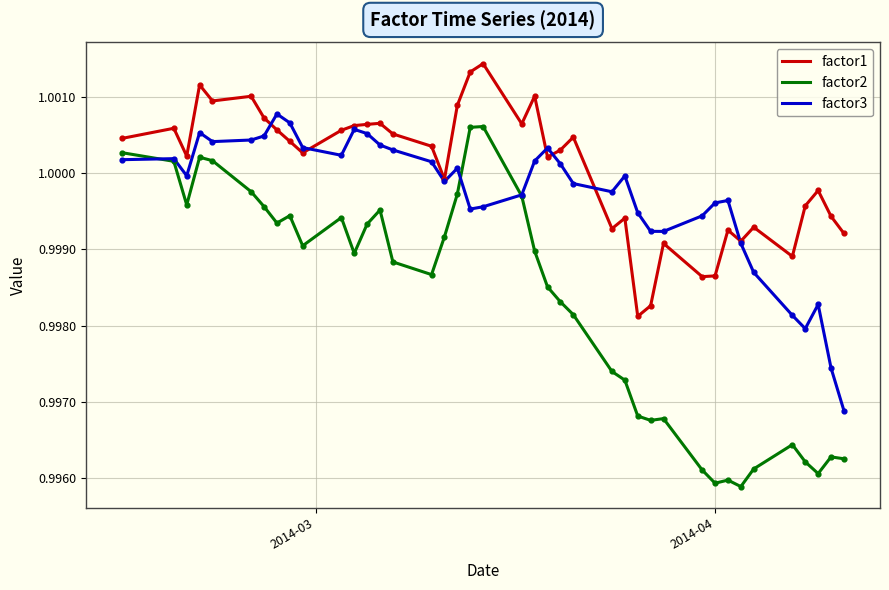

Which series has the largest total across all categories?

factor1